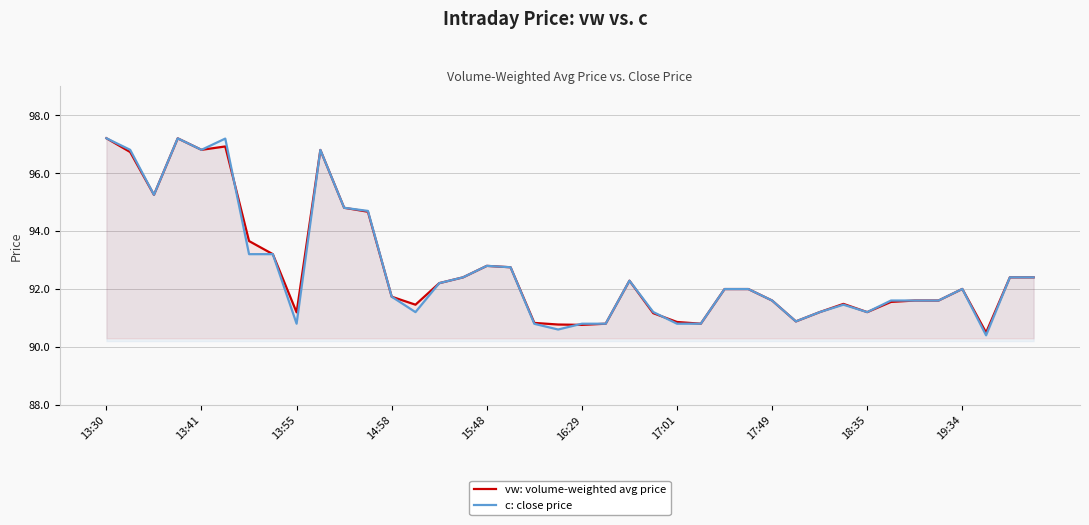

How many interior local peaks does the vw: volume-weighted avg price series have?

7